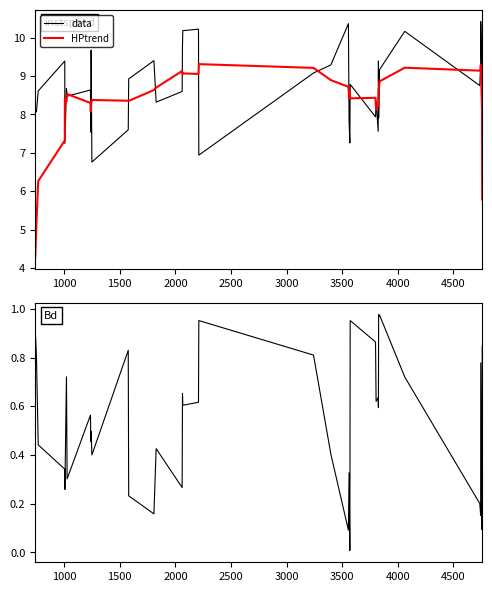

Does the chart display data point markers on the line(s)?

No